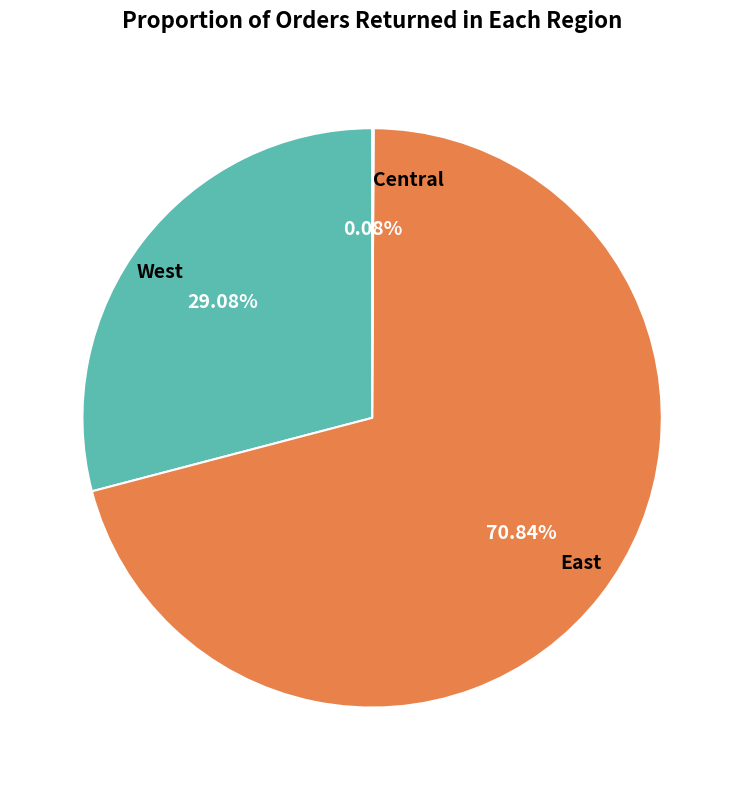

What is the ratio of the value at East to the value at West?

2.4